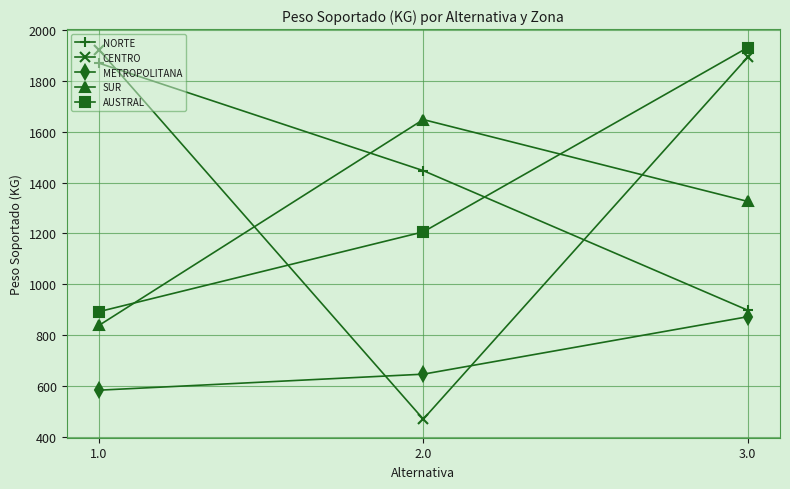

Is the value of SUR at 3.0 greater than the value of CENTRO at 1.0?

No